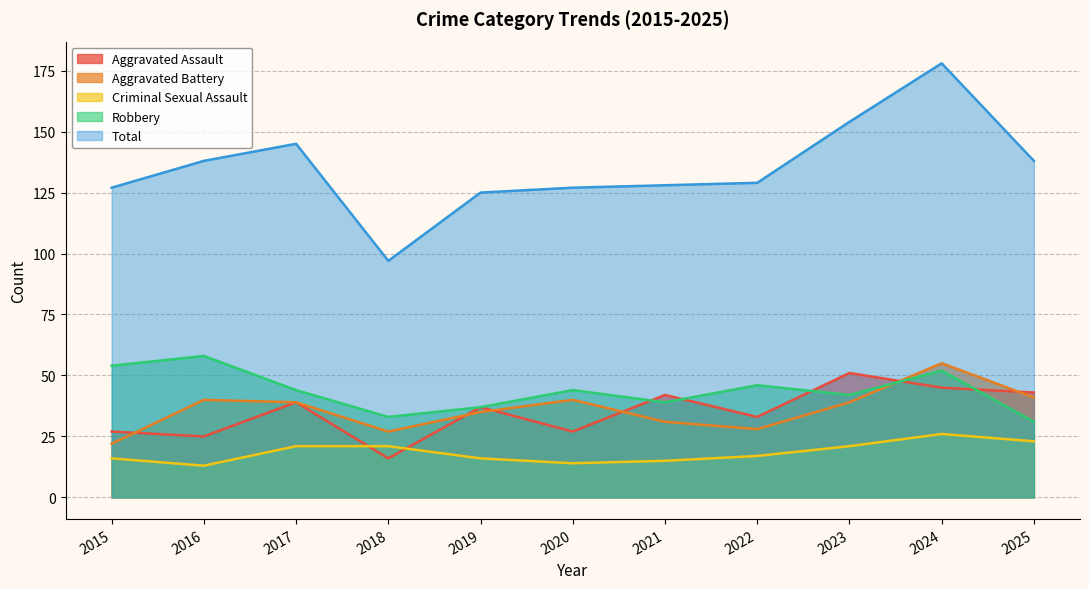

True or false: Aggravated Battery has a value of 35 at 2019.

True